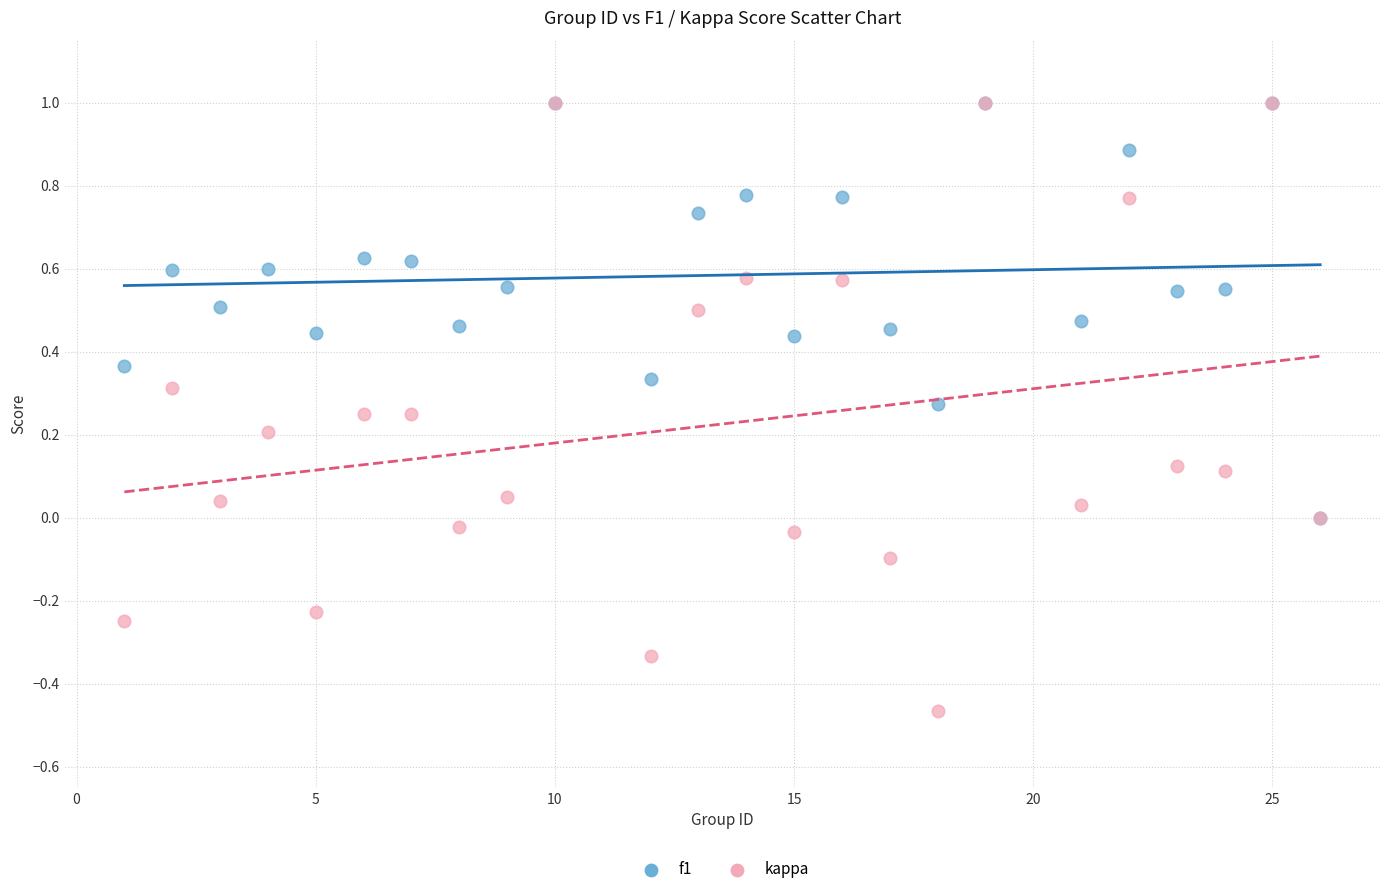

What are all the series names shown in the legend?

f1, kappa